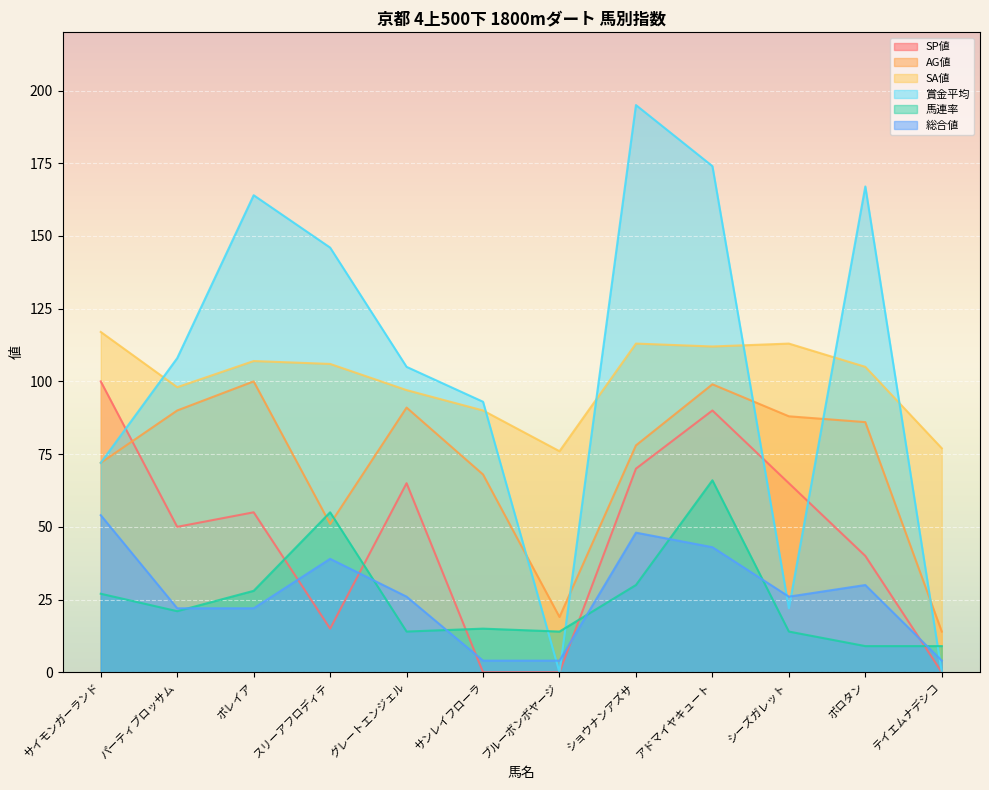

The 総合値 series shows 28 at ショウナンアズサ. True or false?

False